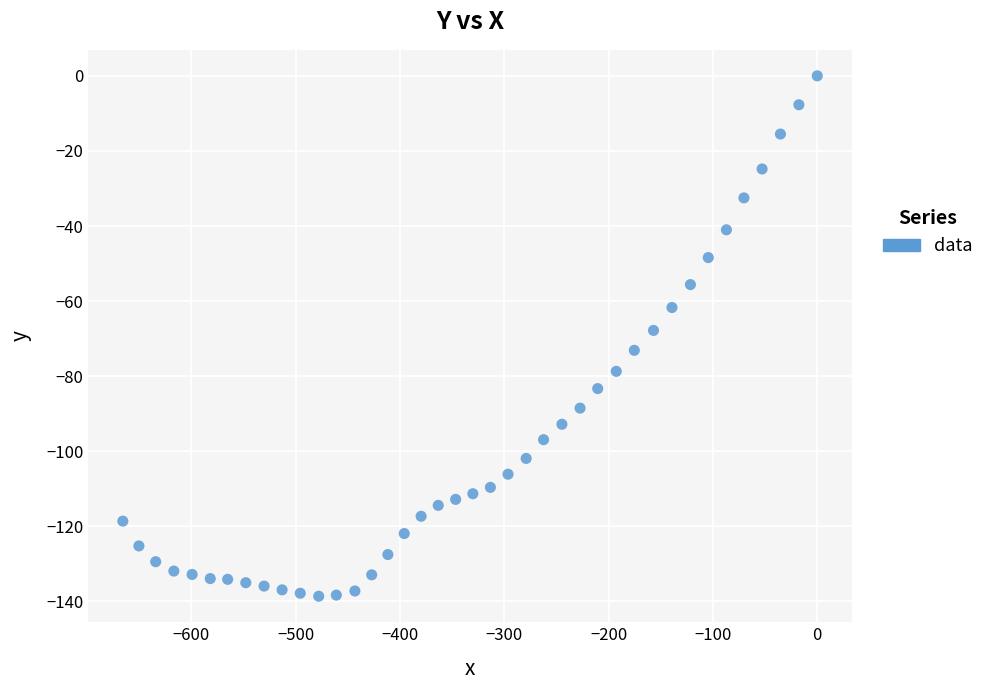

What is the range of X values (max minus min)?

665.8